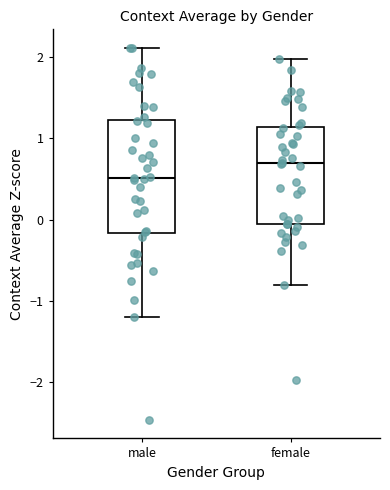

Where is the lower edge of the box for male on the y-axis? The values are not printed on the chart, so give them approximately, as read against the axis.

-0.2